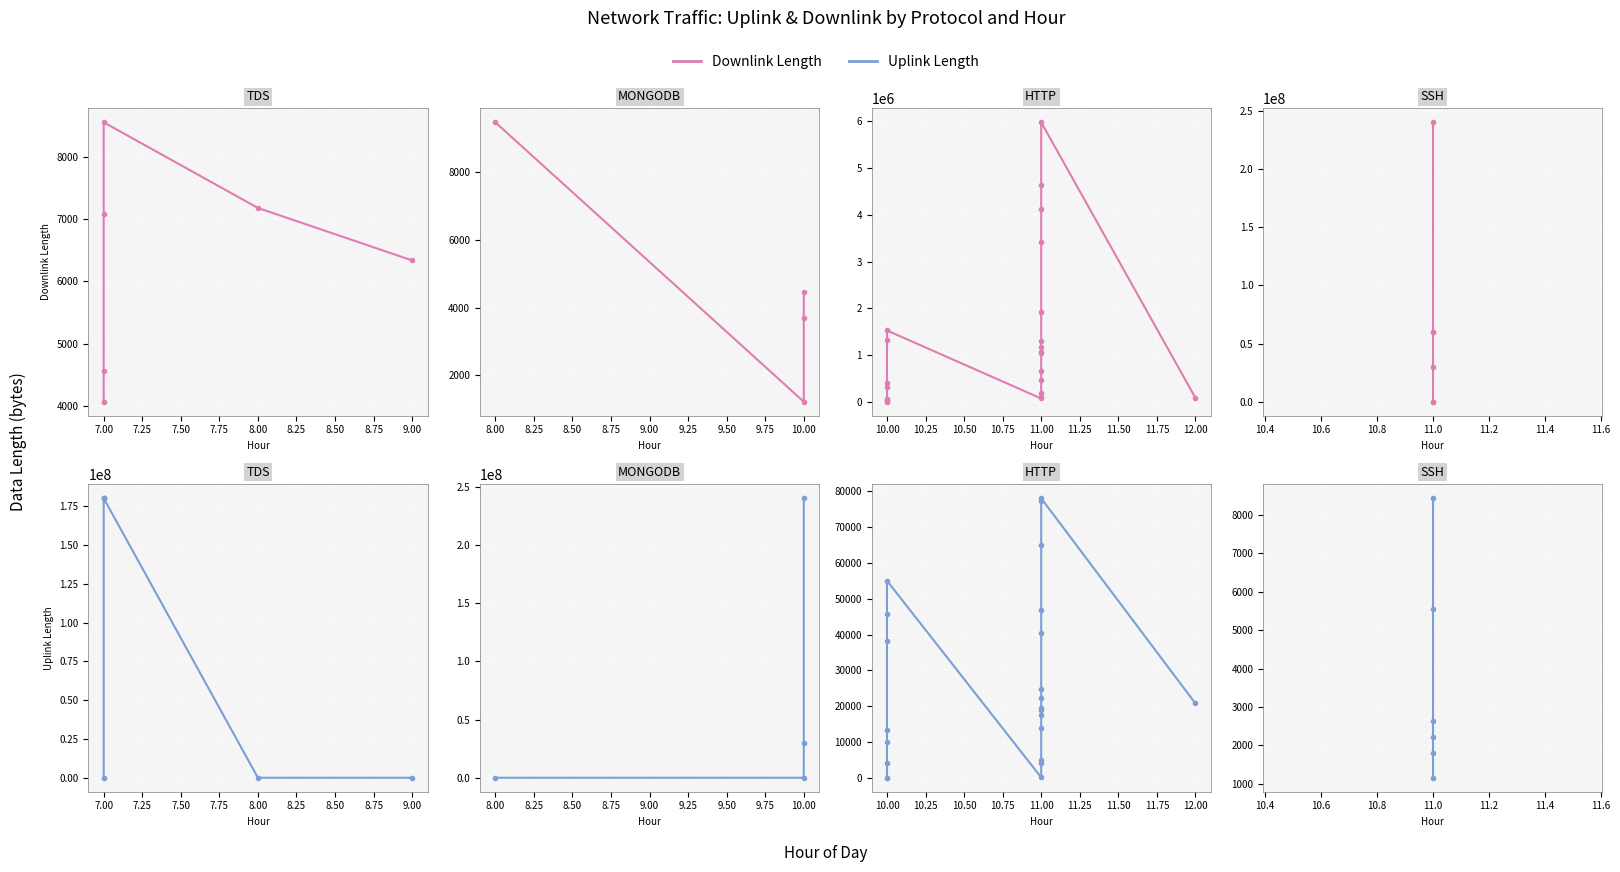

True or false: Downlink Length and Uplink Length intersect in this chart.

False